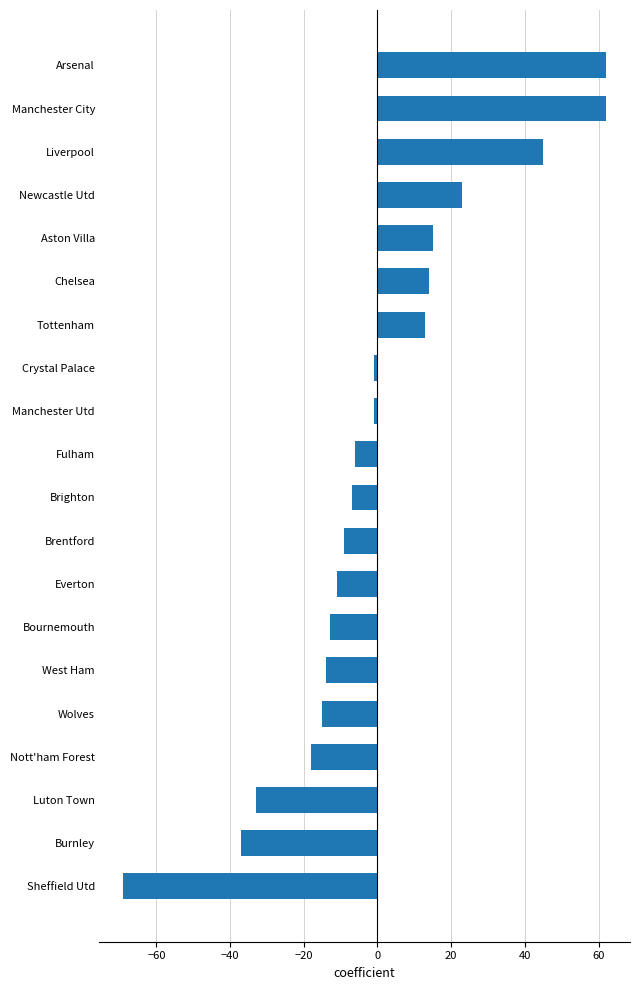

The value at West Ham is -14. True or false?

True